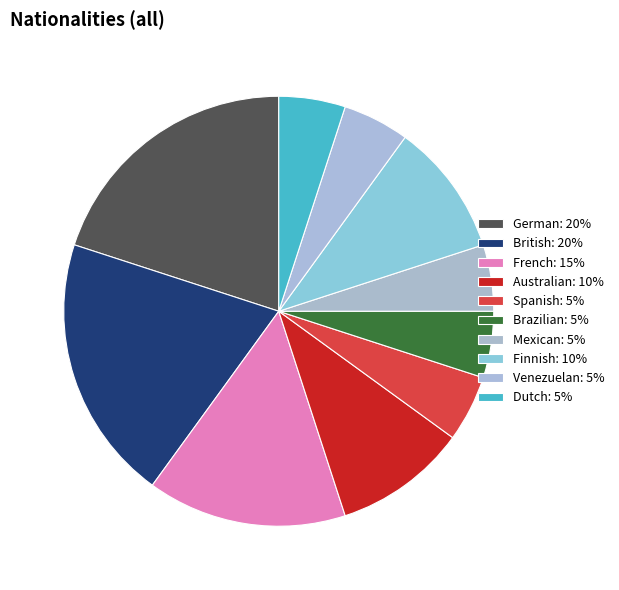

How many slices are in this pie chart?

10